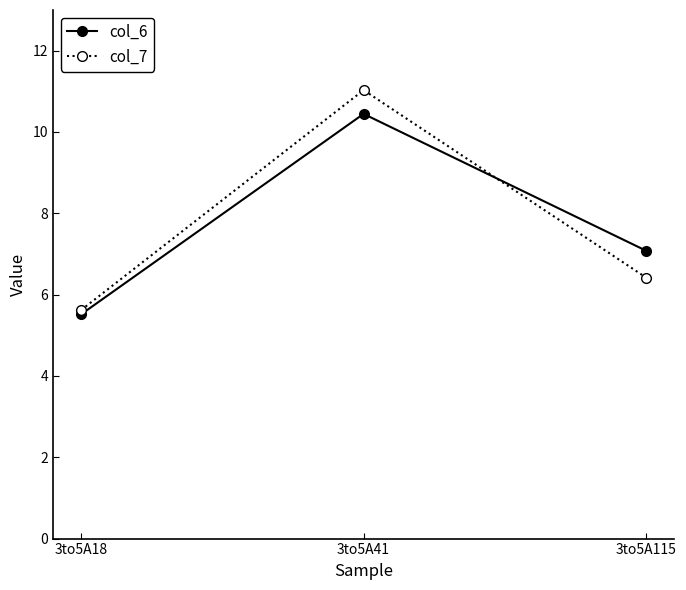

Which label corresponds to the largest value in the chart?

3to5A41